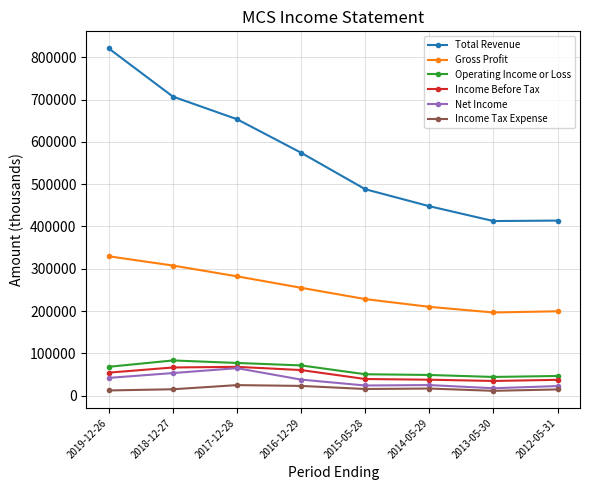

The value of Total Revenue at 2019-12-26 is 820900. True or false?

True